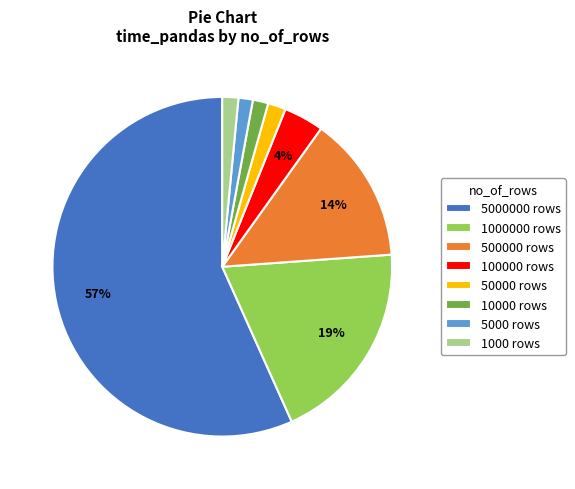

True or false: 500000 rows accounts for 27% of the total.

False